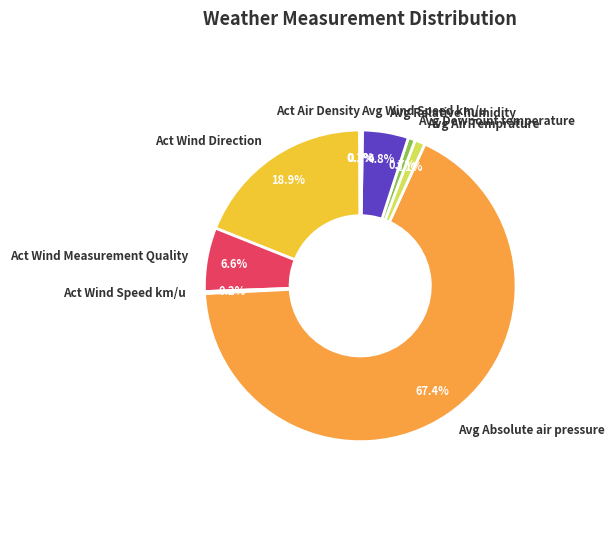

Do Avg Absolute air pressure and Act Wind Measurement Quality together represent more than half of the pie?

Yes